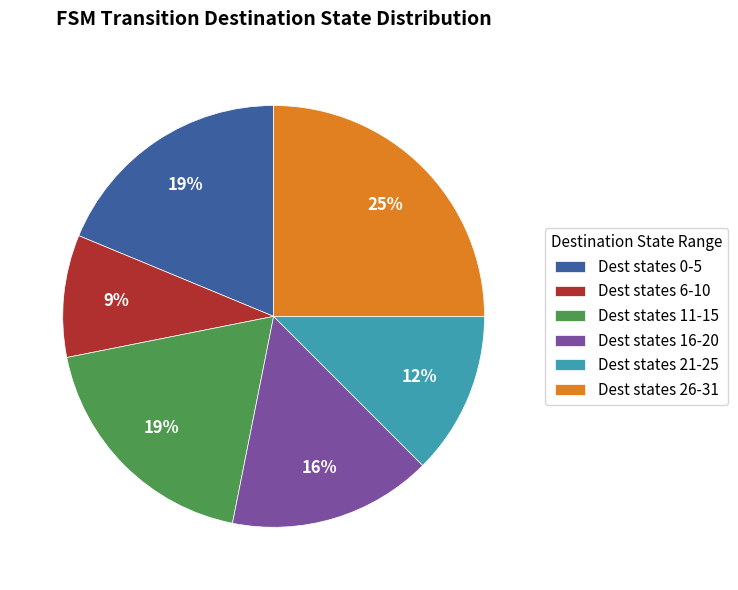

To the nearest percent, what is the average slice percentage?

17%